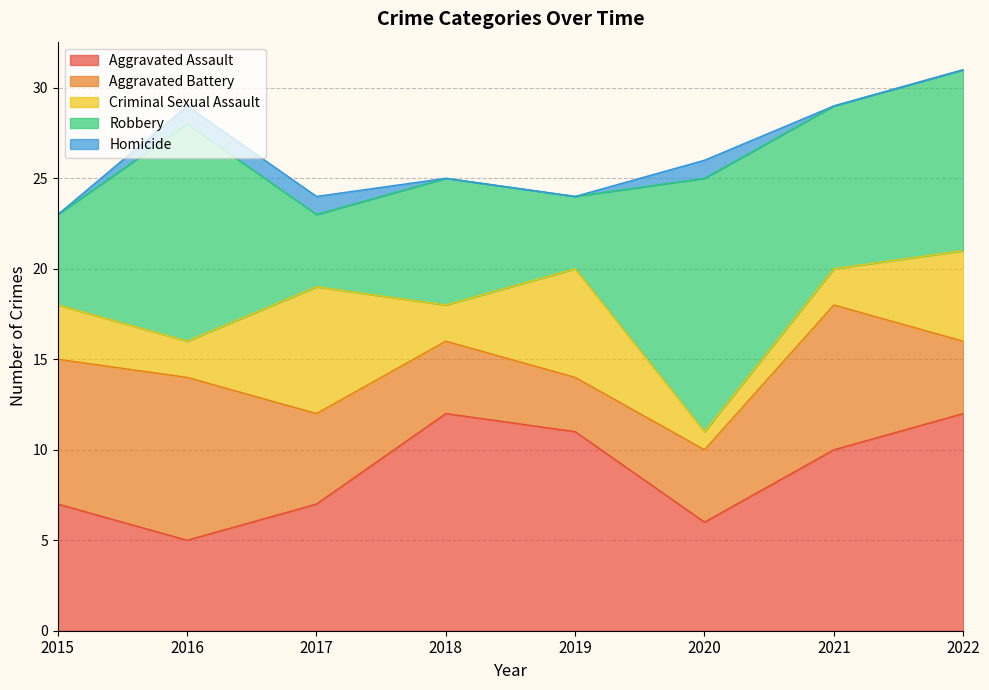

At how many categories does at least one series exceed 13?

1